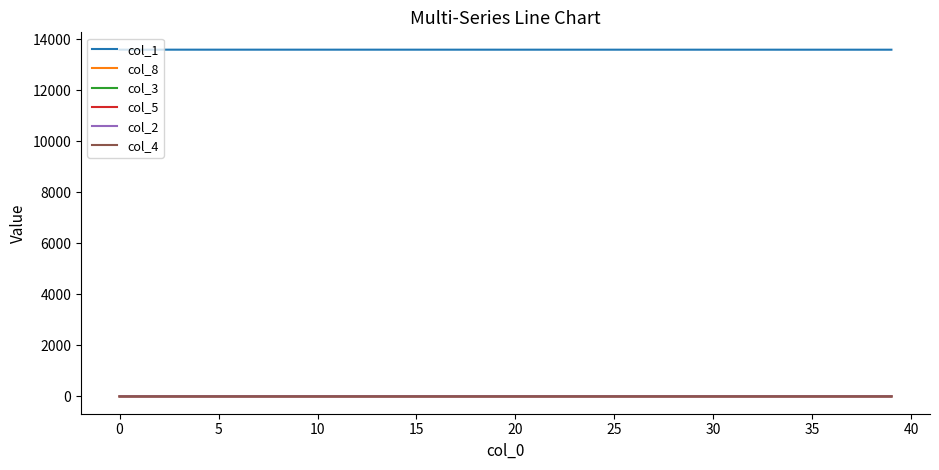

True or false: col_2 and col_1 intersect in this chart.

False